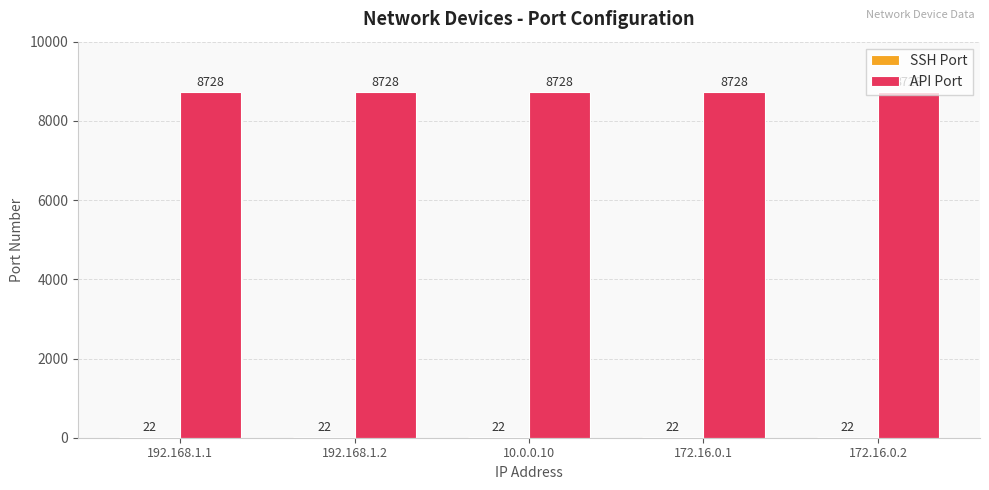

True or false: API Port has a value of 8728 at 172.16.0.2.

True